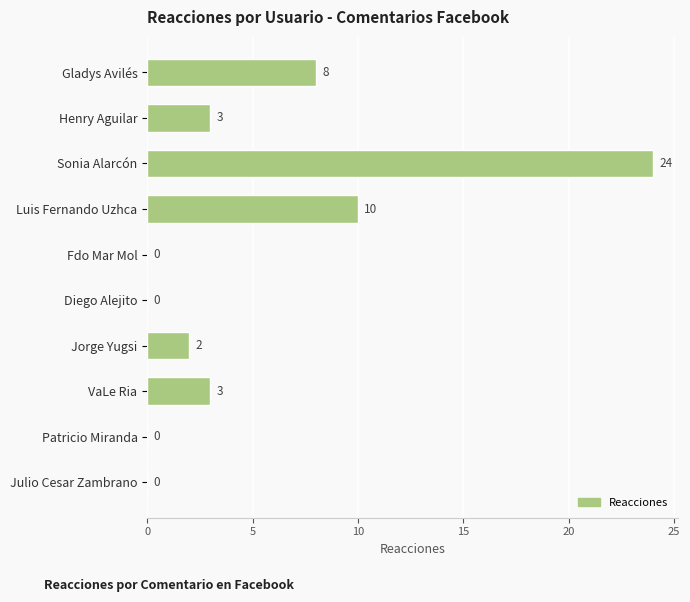

At which category does the chart reach its peak across all series?

Sonia Alarcón